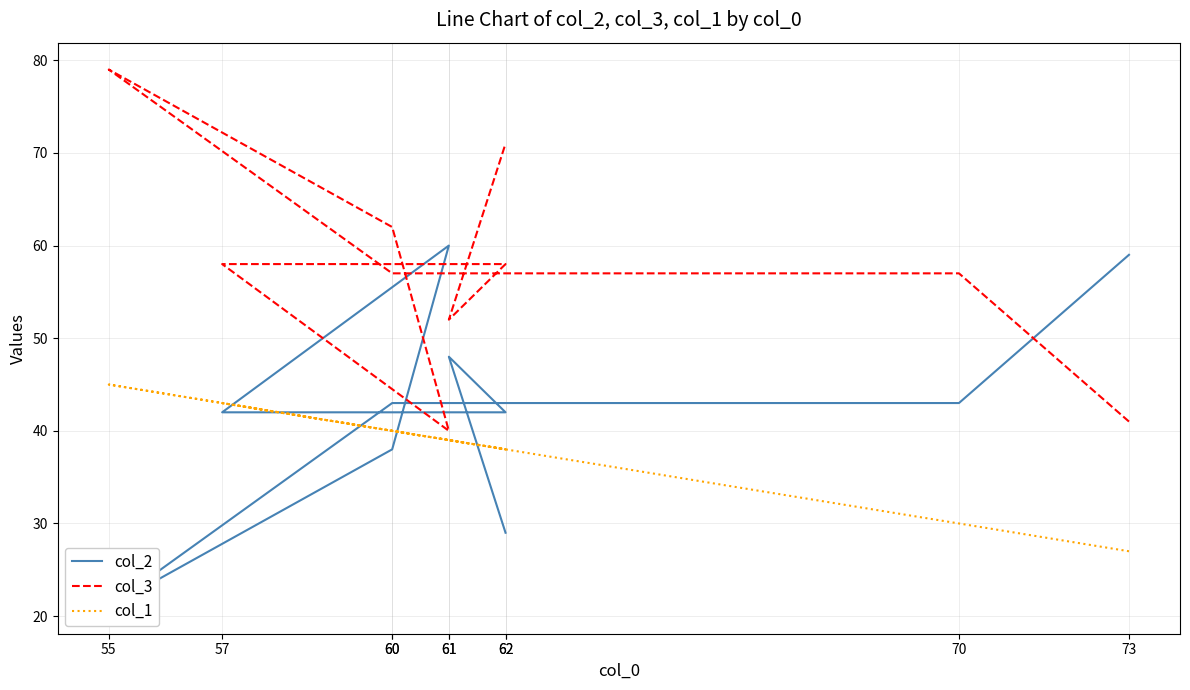

What is the difference between the maximum and second lowest values in the col_1 series?

15